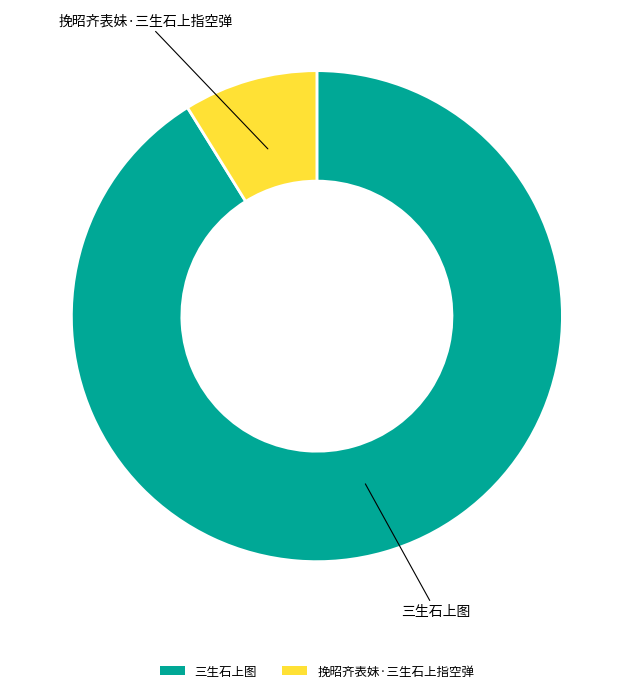

How many segments does this pie chart have?

2